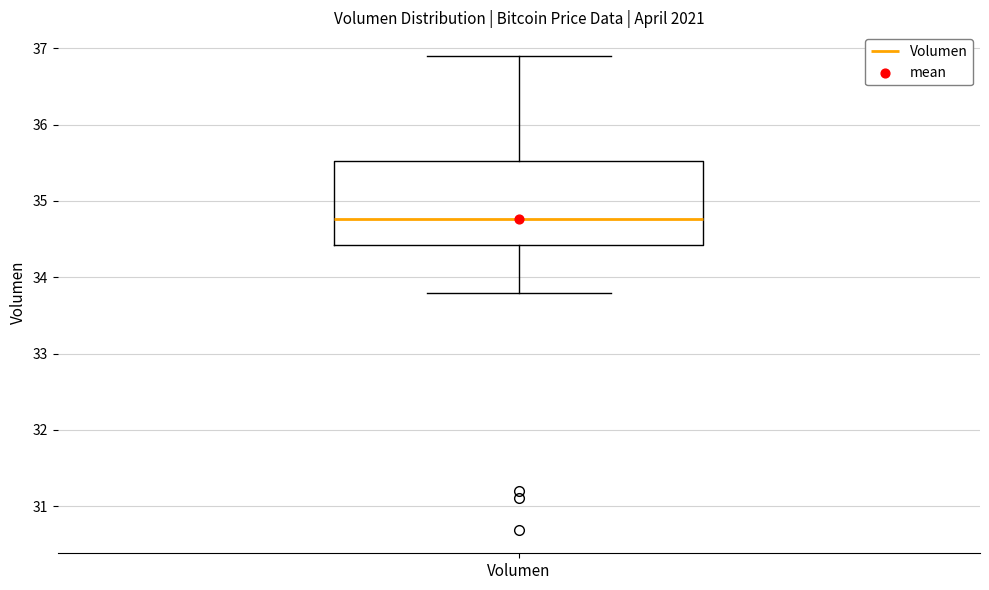

Read this box plot against the y-axis: the position of the median line, the range covered by the box, and the ends of both whiskers. The values are not printed on the chart, so give them approximately, as read against the axis.

median 34.8, box 34.4 to 35.5, whiskers 33.8 to 36.9